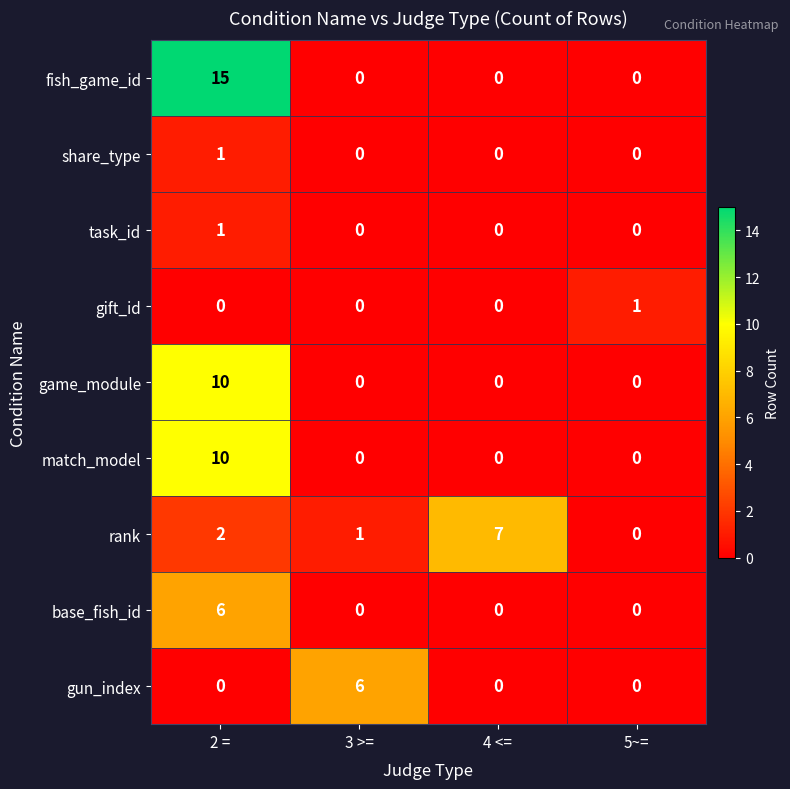

What is the greatest value displayed?

15